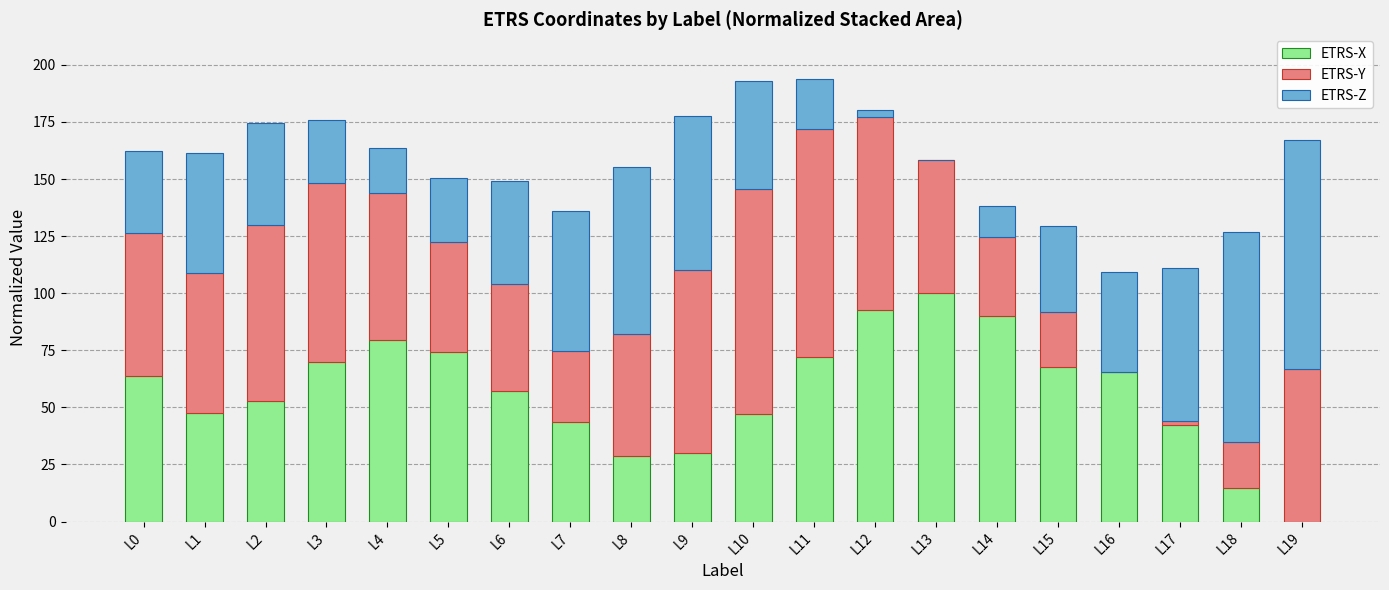

What are all the series names shown in the legend?

ETRS-X, ETRS-Y, ETRS-Z